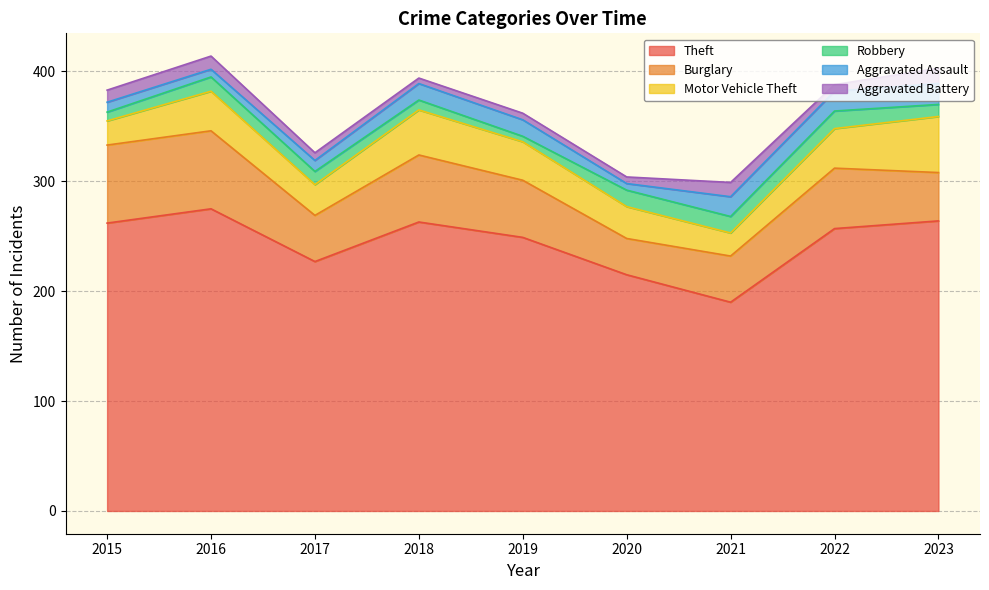

List the labels in order of Motor Vehicle Theft value, smallest first.

2021, 2015, 2017, 2020, 2019, 2016, 2022, 2018, 2023